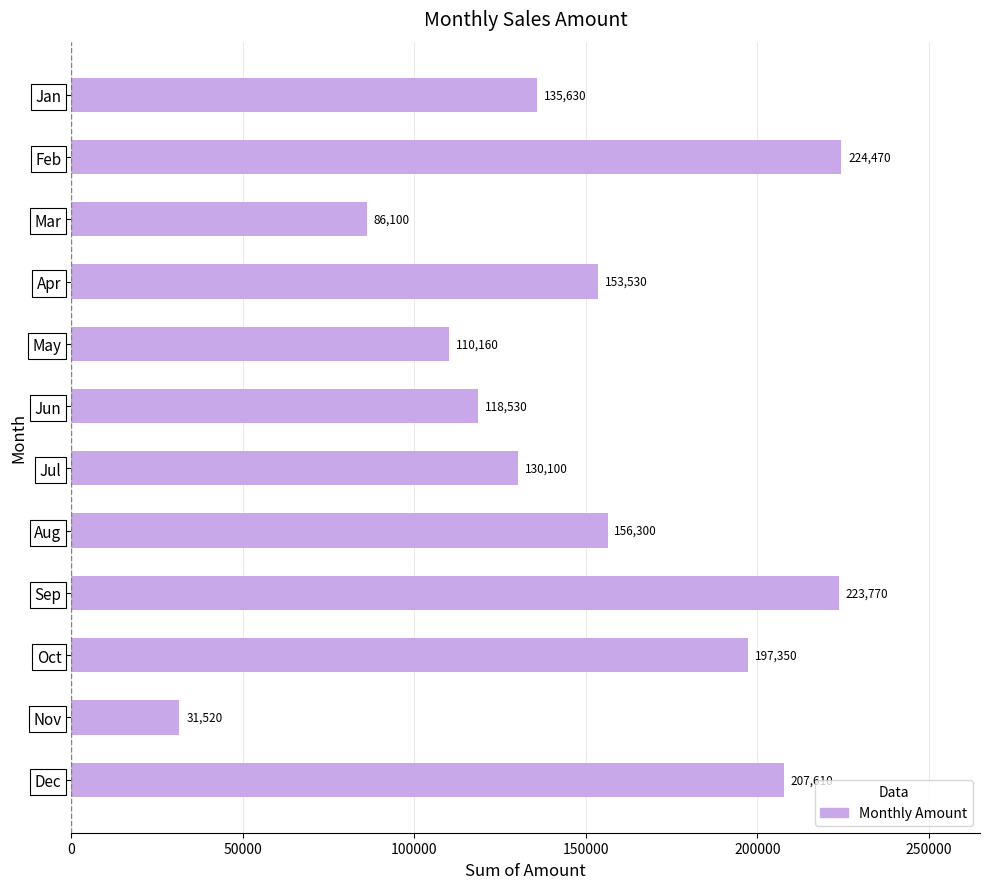

Rank the categories by value from lowest to highest.

Nov, Mar, May, Jun, Jul, Jan, Apr, Aug, Oct, Dec, Sep, Feb